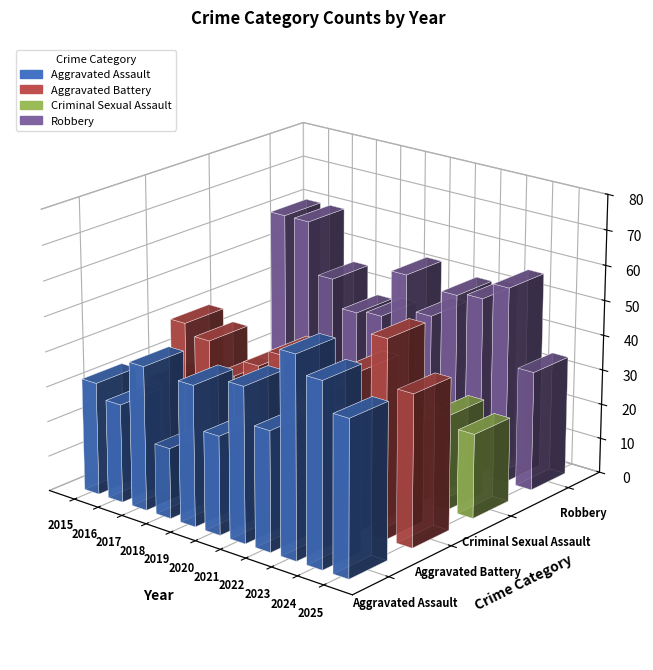

What is the spread (max minus min) of values at 2022?

29